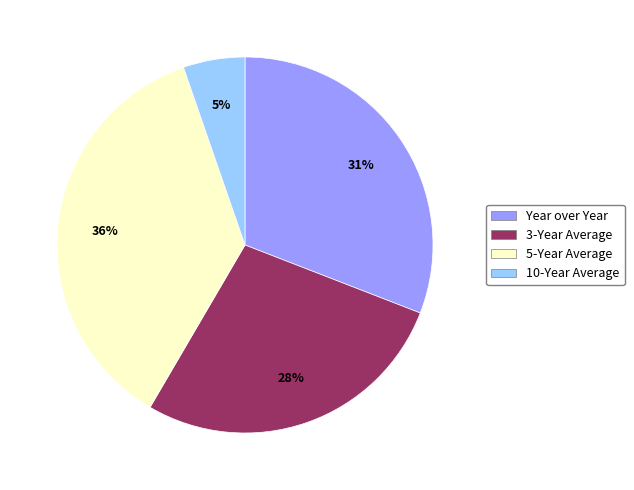

The 10-Year Average slice represents 1% of the pie. True or false?

False